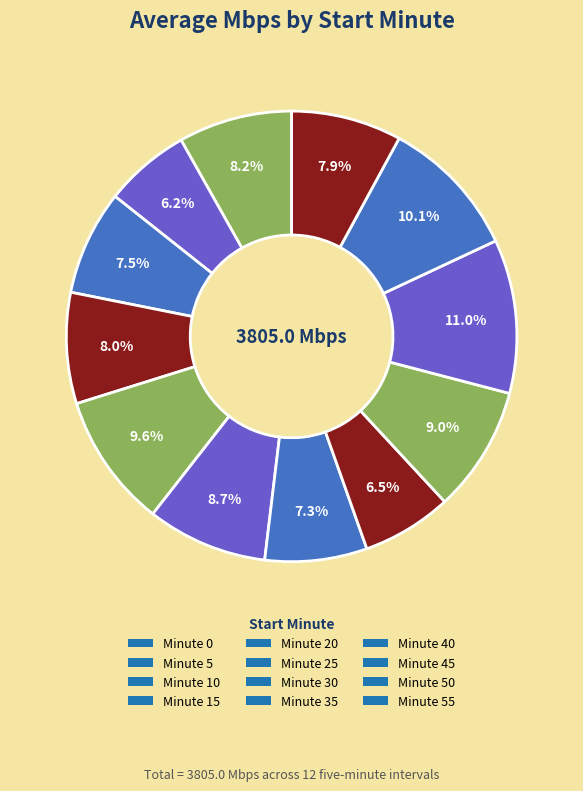

What is the largest slice in the pie chart?

Minute 45